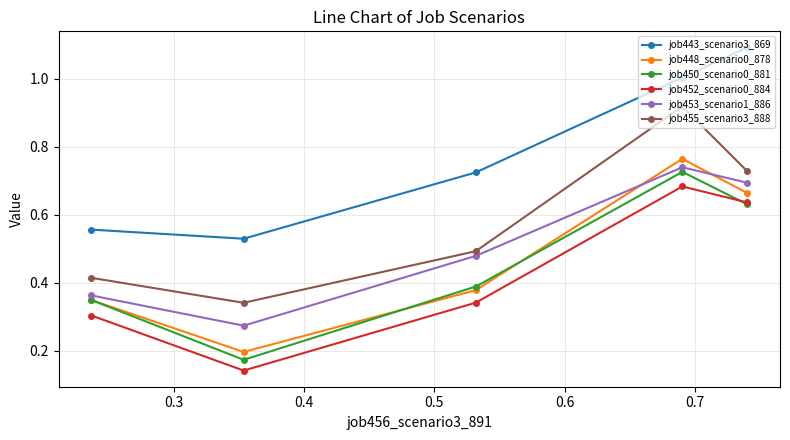

At how many categories does at least one series exceed 0?

5